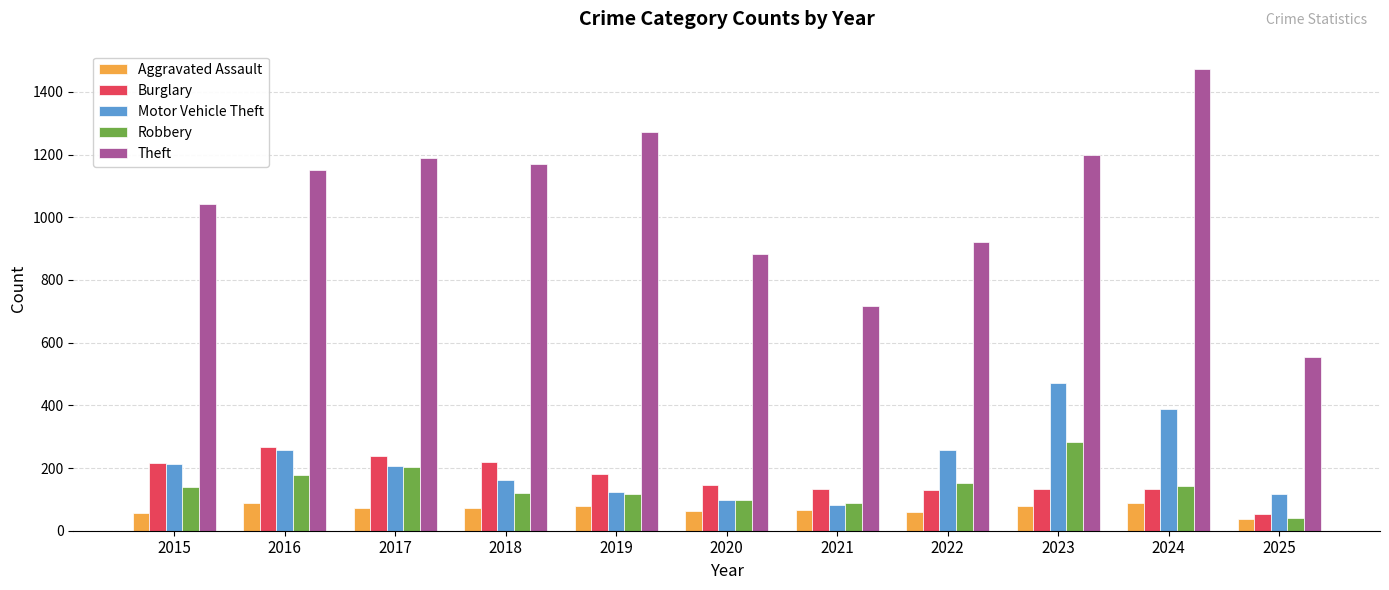

How many groups of bars are there?

11